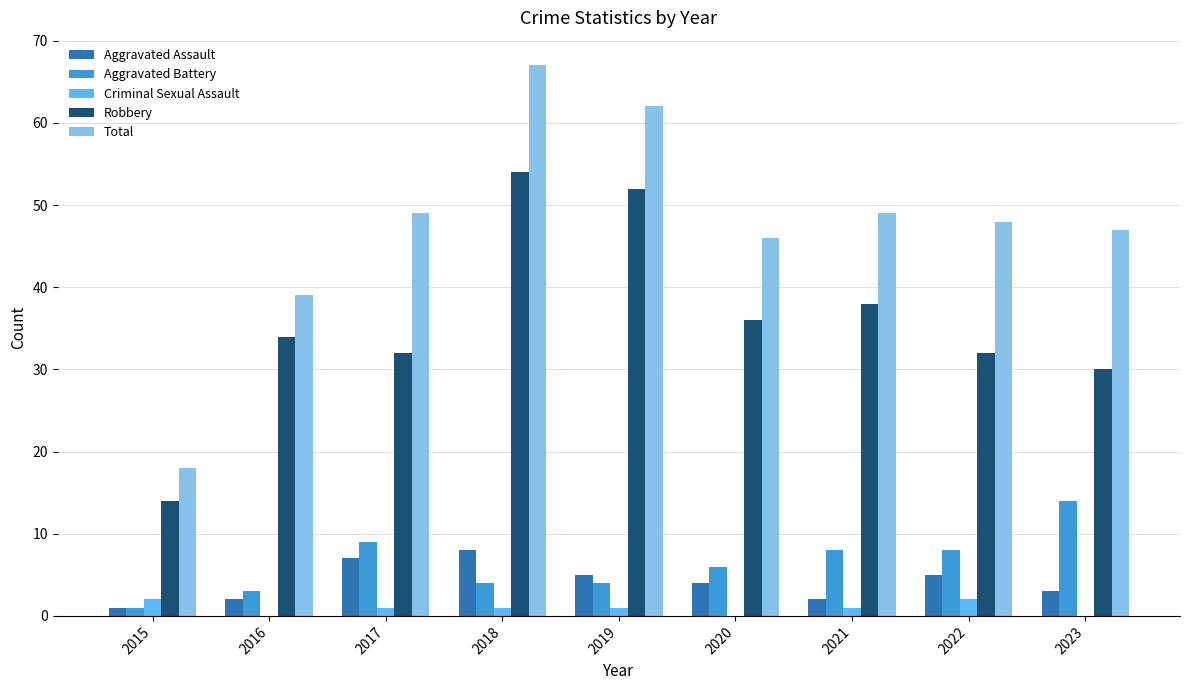

What is the sum of all Aggravated Battery values?

57